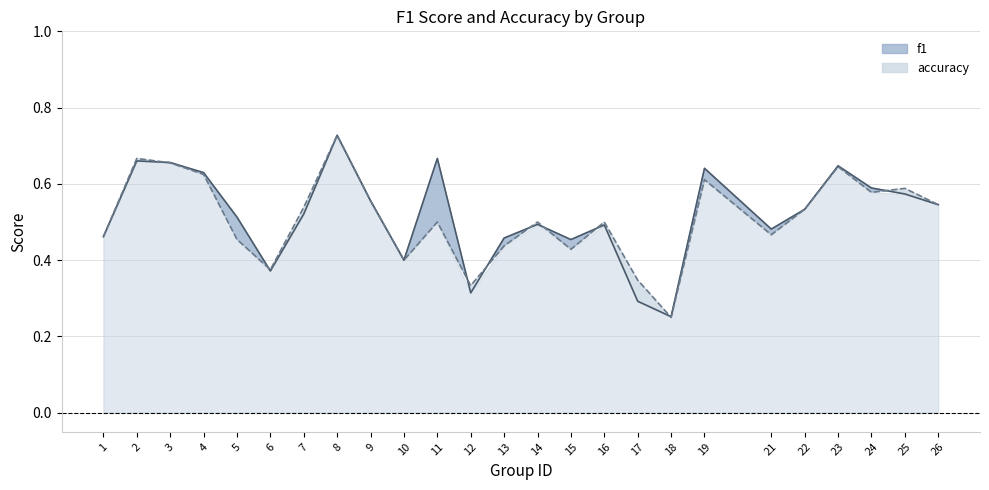

What is the total value across all series at 1?

0.9